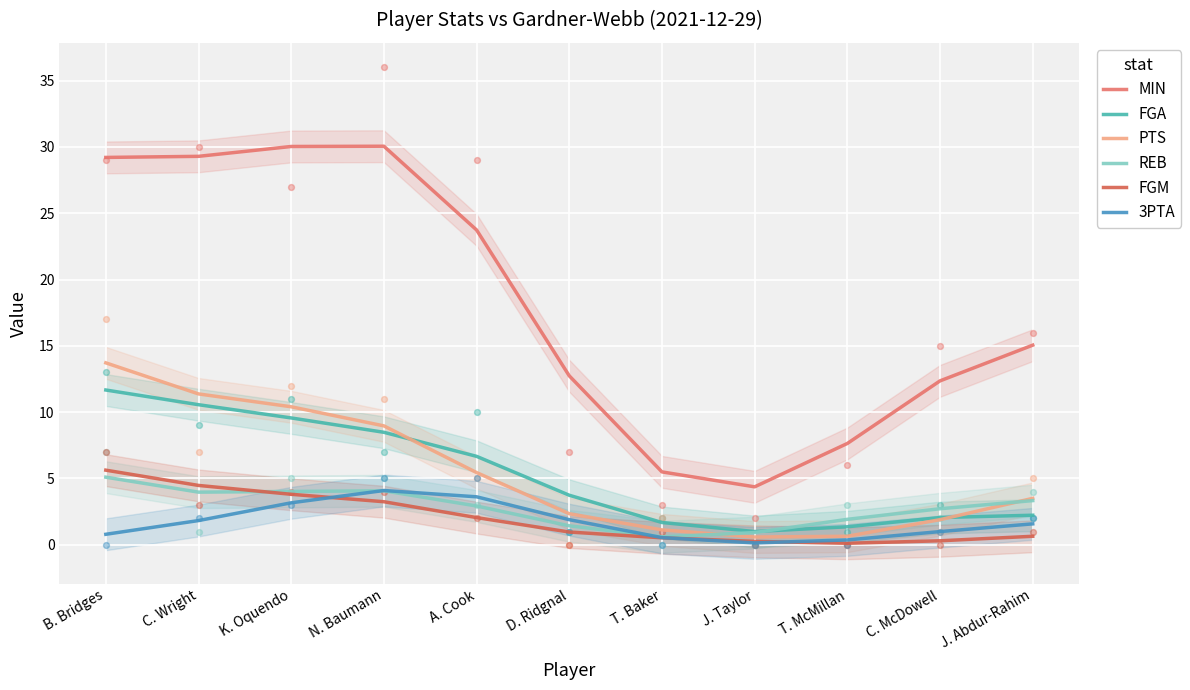

Which series has the widest spread of Y values?

MIN